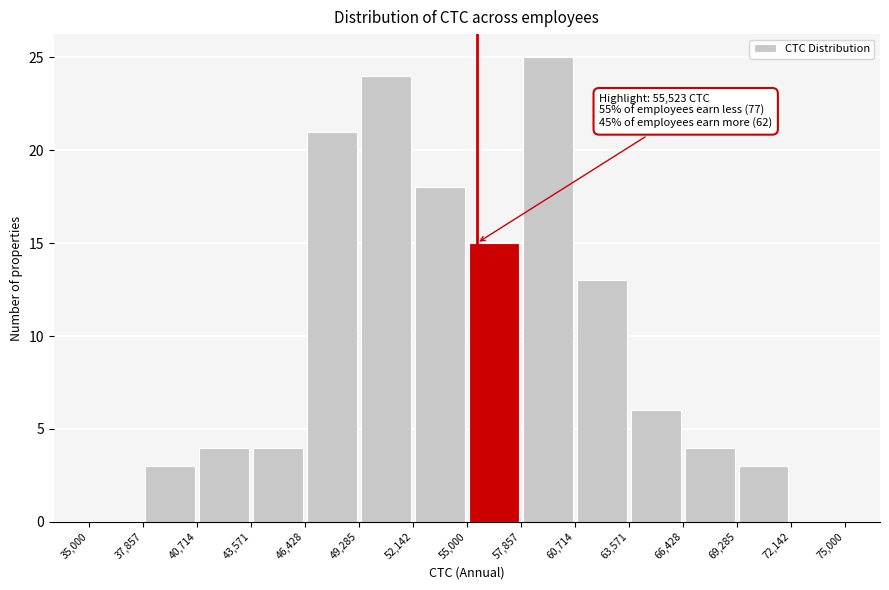

Over which range of the x-axis is the bar tallest?

57,857 to 60,714